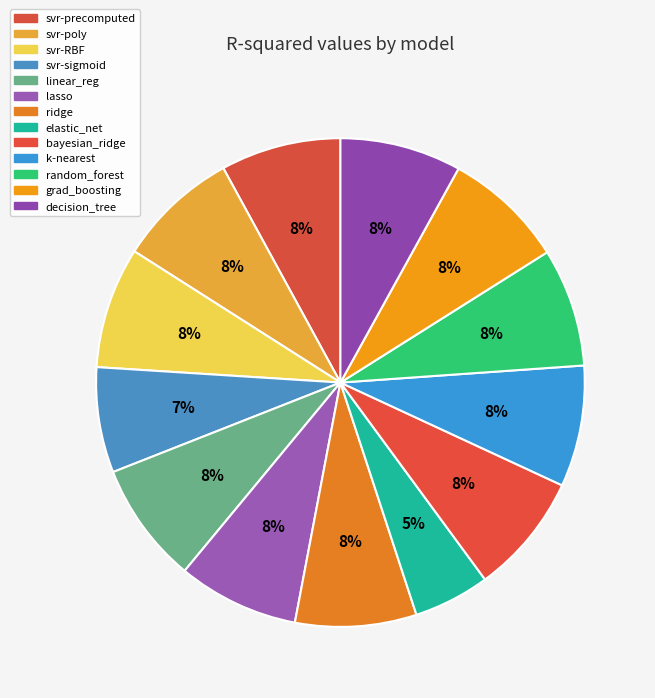

Count the number of slices in the pie.

13